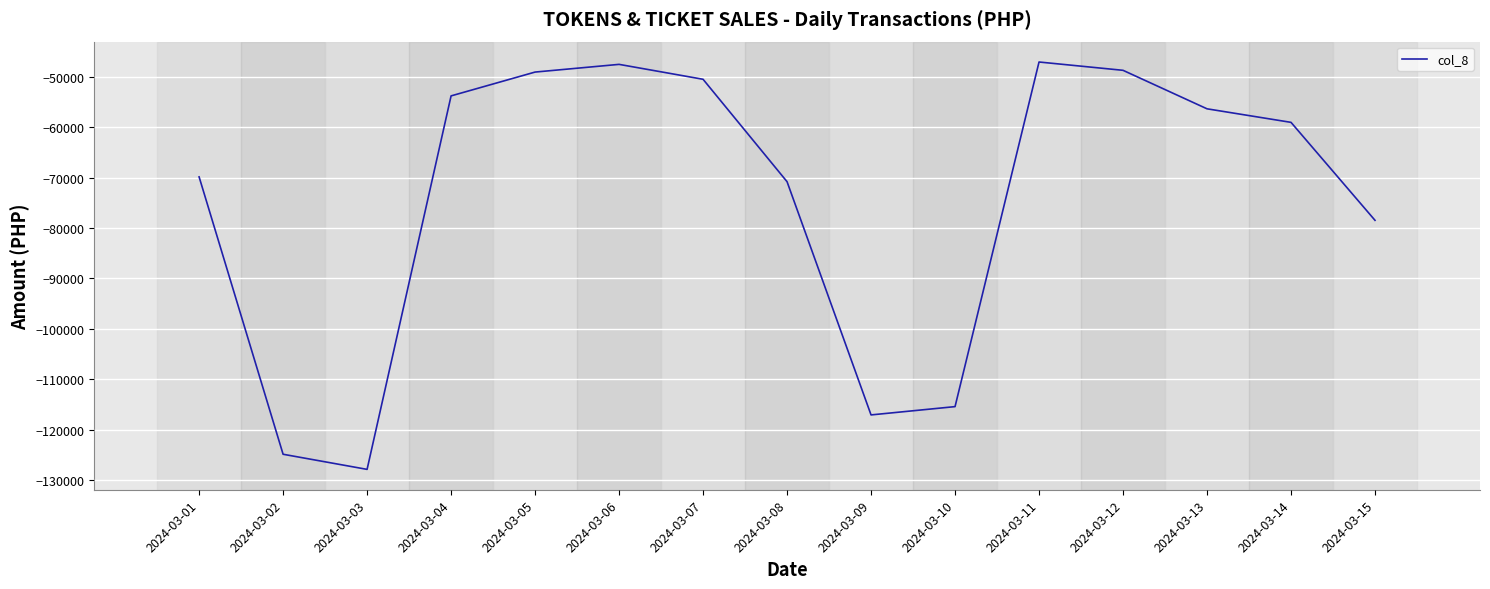

Is it true that the value at 2024-03-11 is -65981?

False